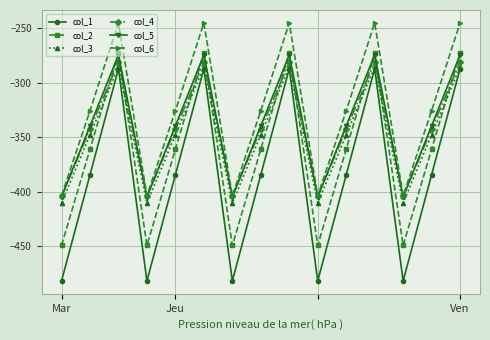

Is this an area chart (filled region under the line)?

No